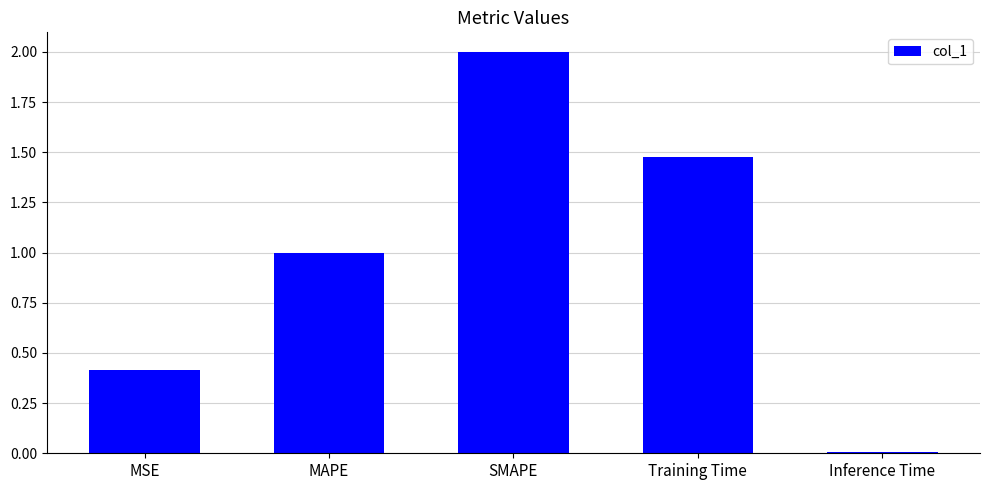

What is the change in value from MAPE to Inference Time?

-1.0